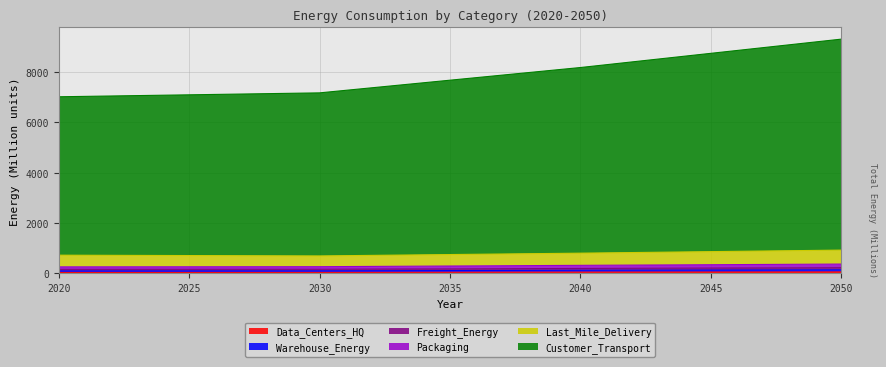

List the labels in order of Customer_Transport value, largest first.

2050, 2040, 2030, 2020